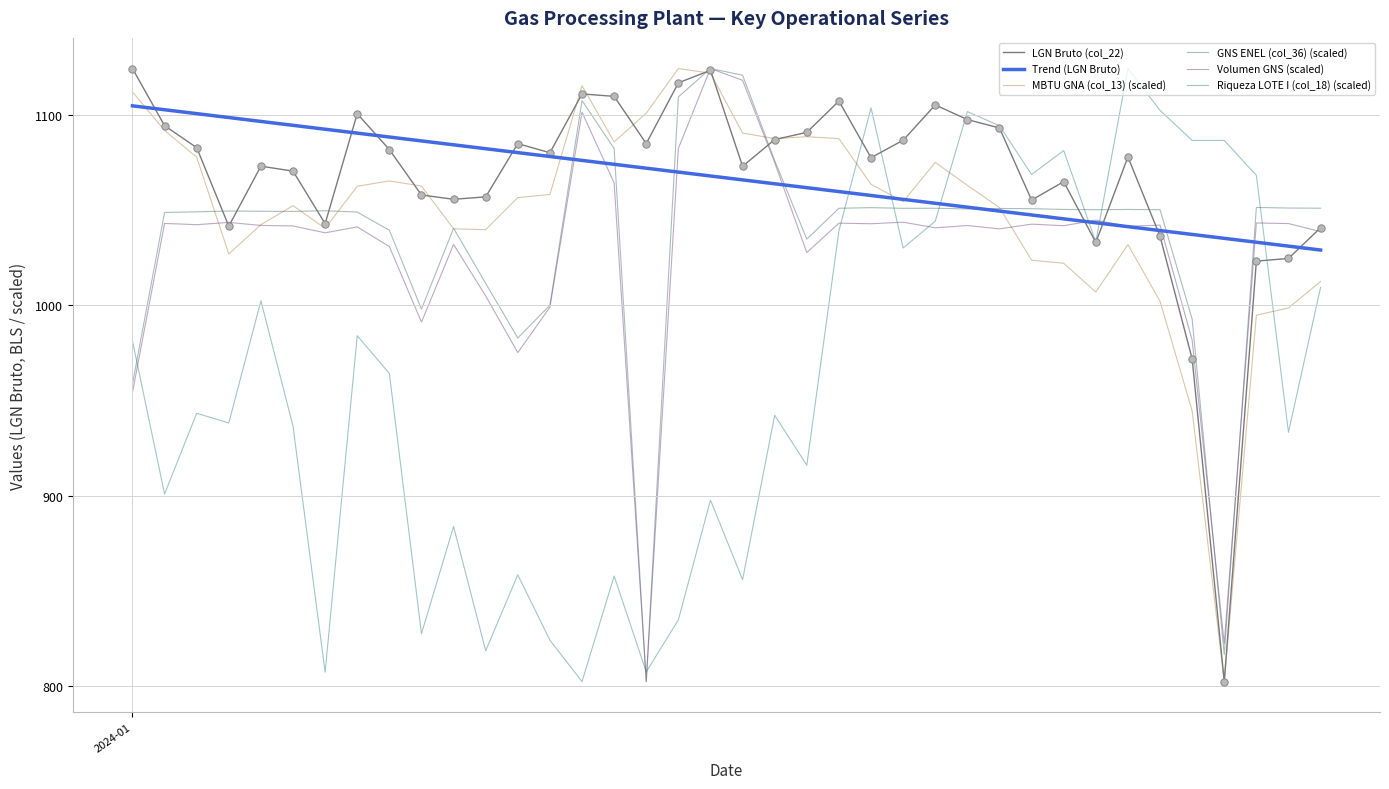

Which series contains the highest Y value?

MBTU GNA (col_13)